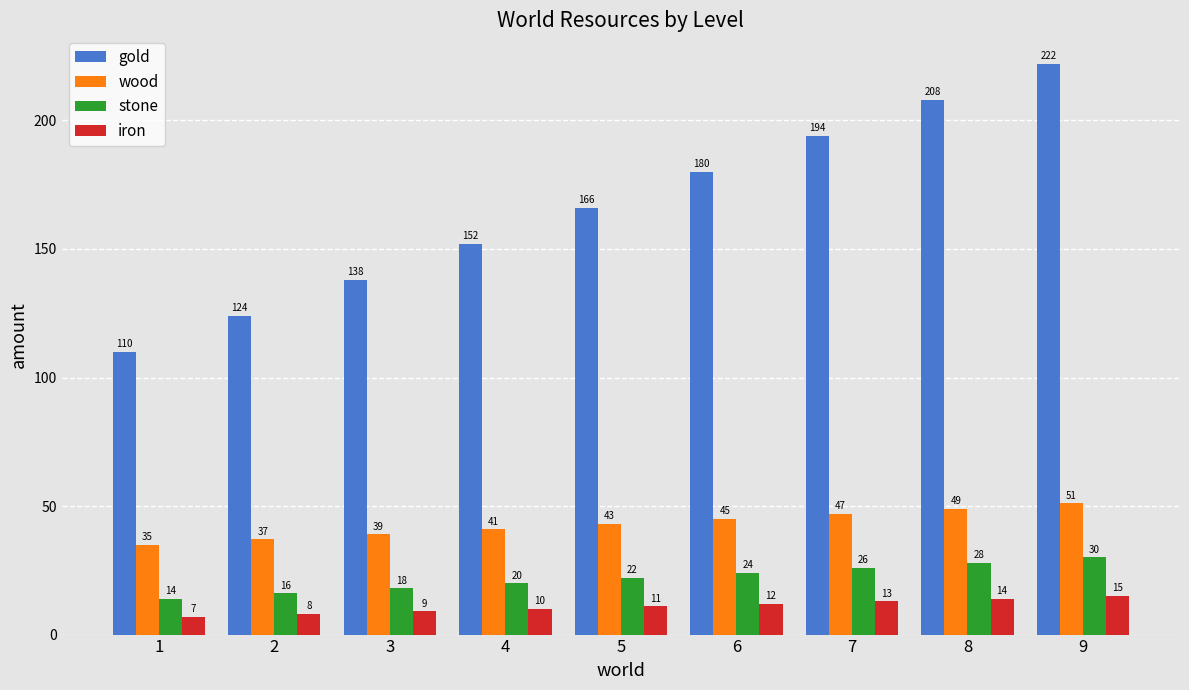

What is the maximum value for gold?

222